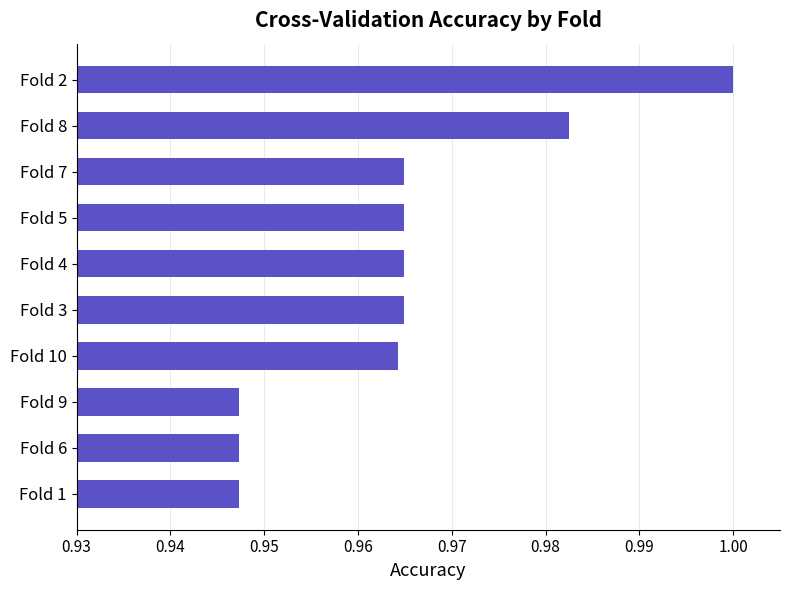

What is the sum of all values?

9.6